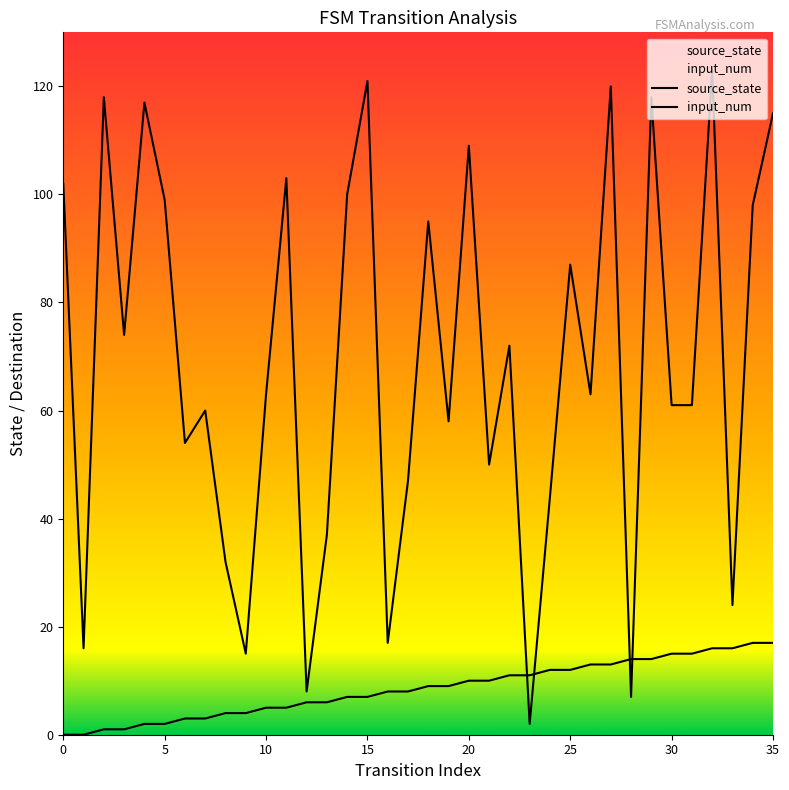

Between 28 and 9, which is larger?

28